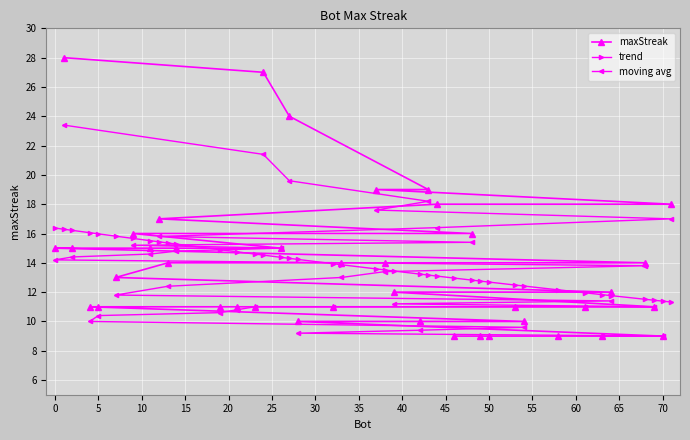

Rank the categories by value from highest to lowest.

1, 24, 27, 43, 37, 71, 44, 12, 48, 9, 26, 14, 11, 2, 0, 68, 38, 33, 13, 7, 64, 39, 69, 61, 53, 32, 23, 21, 19, 5, 4, 54, 42, 28, 70, 63, 58, 50, 49, 46